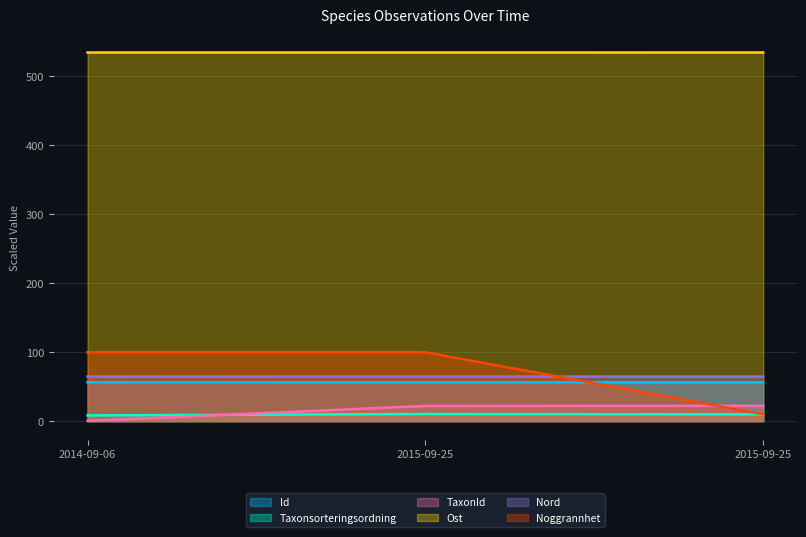

Where is Id nearest to the value 56?

2015-09-25